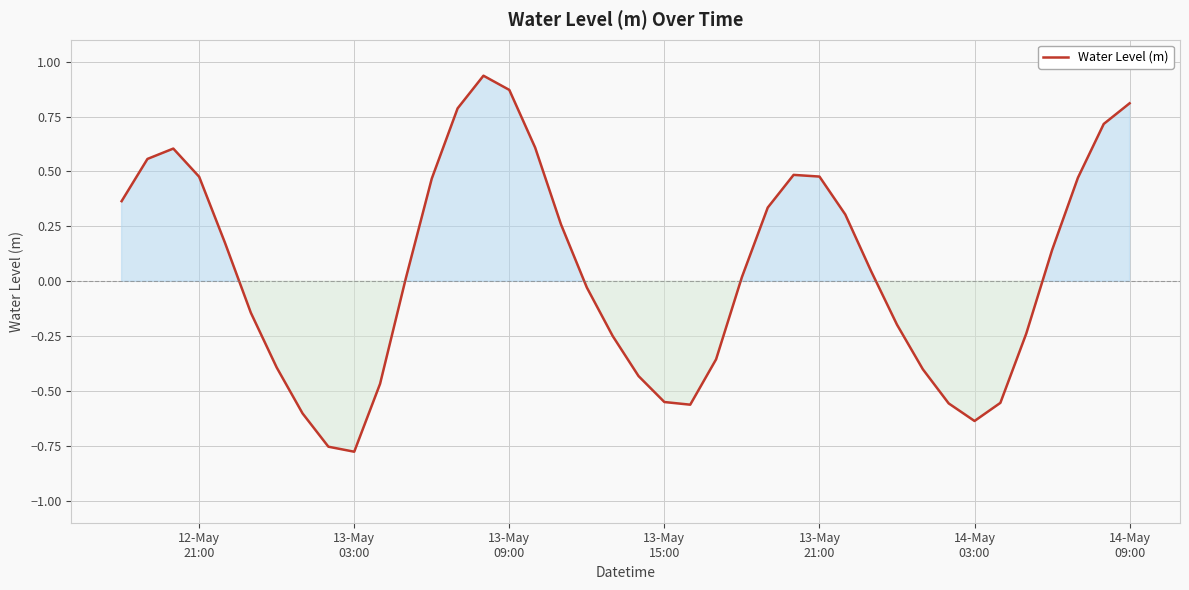

What is the greatest value displayed?

0.9